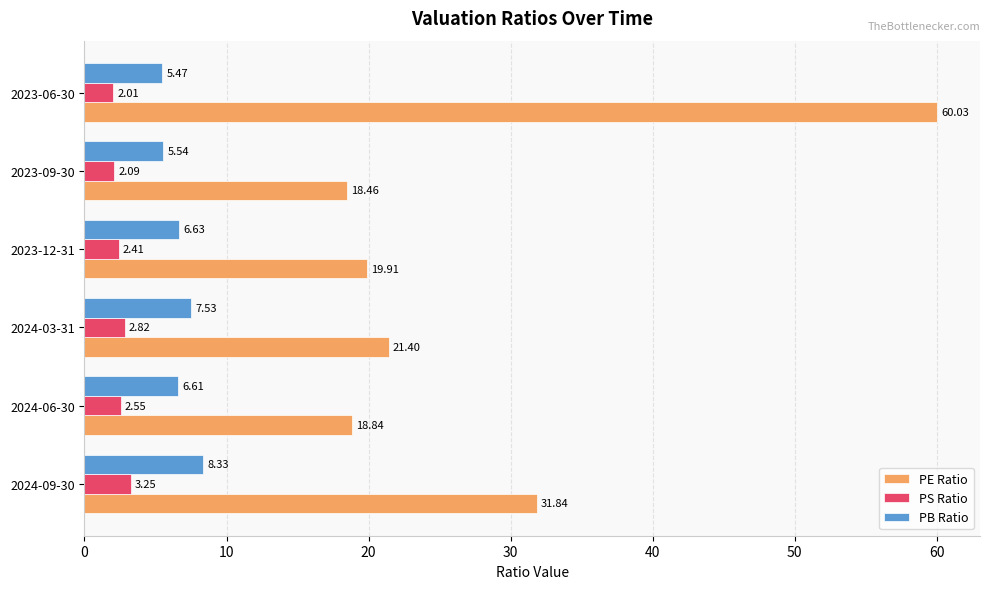

Which category has the highest value in the PE Ratio series?

2023-06-30